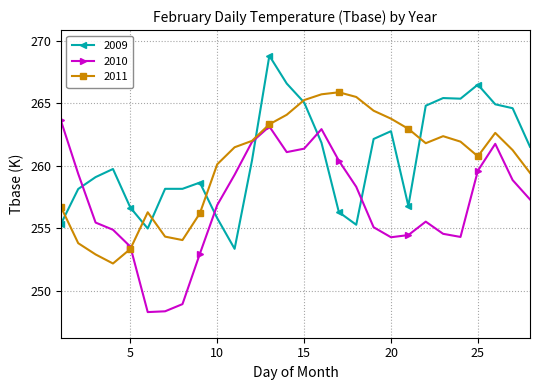

Does the chart display data point markers on the line(s)?

Yes